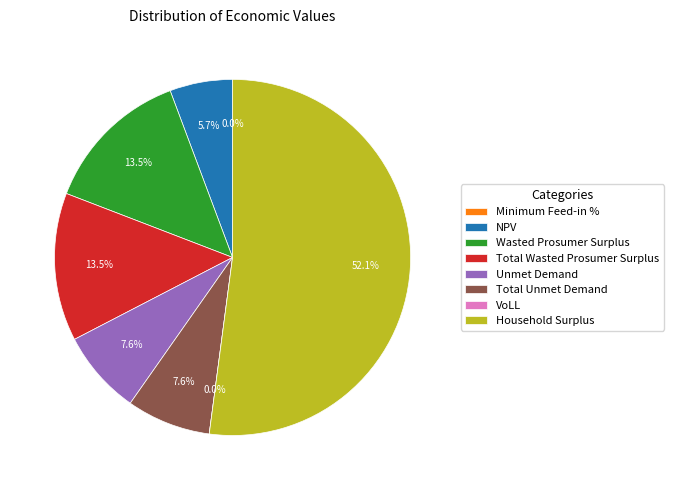

Count the number of slices in the pie.

8